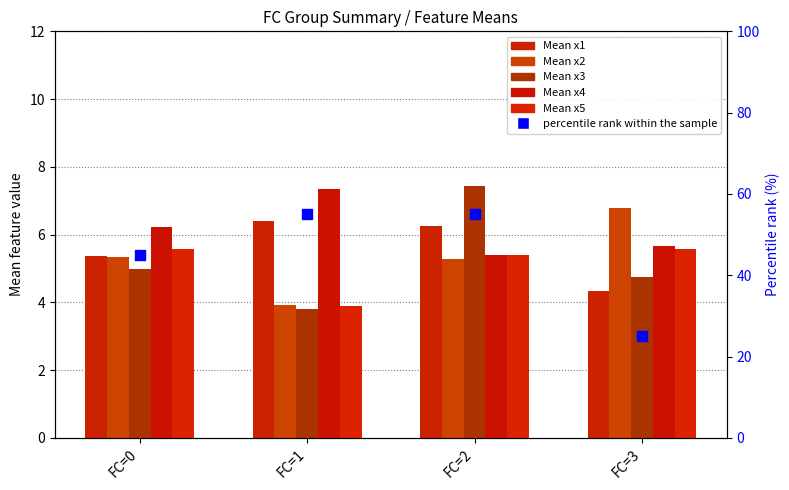

Is the value of percentile rank within the sample at FC=3 greater than the value of Mean x1 at FC=1?

Yes